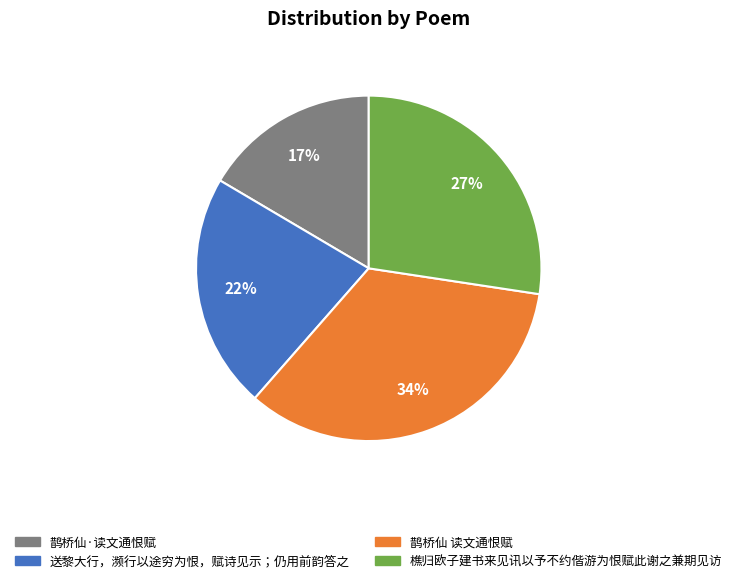

Between 鹊桥仙·读文通恨赋 and 鹊桥仙 读文通恨赋, which is larger?

鹊桥仙 读文通恨赋